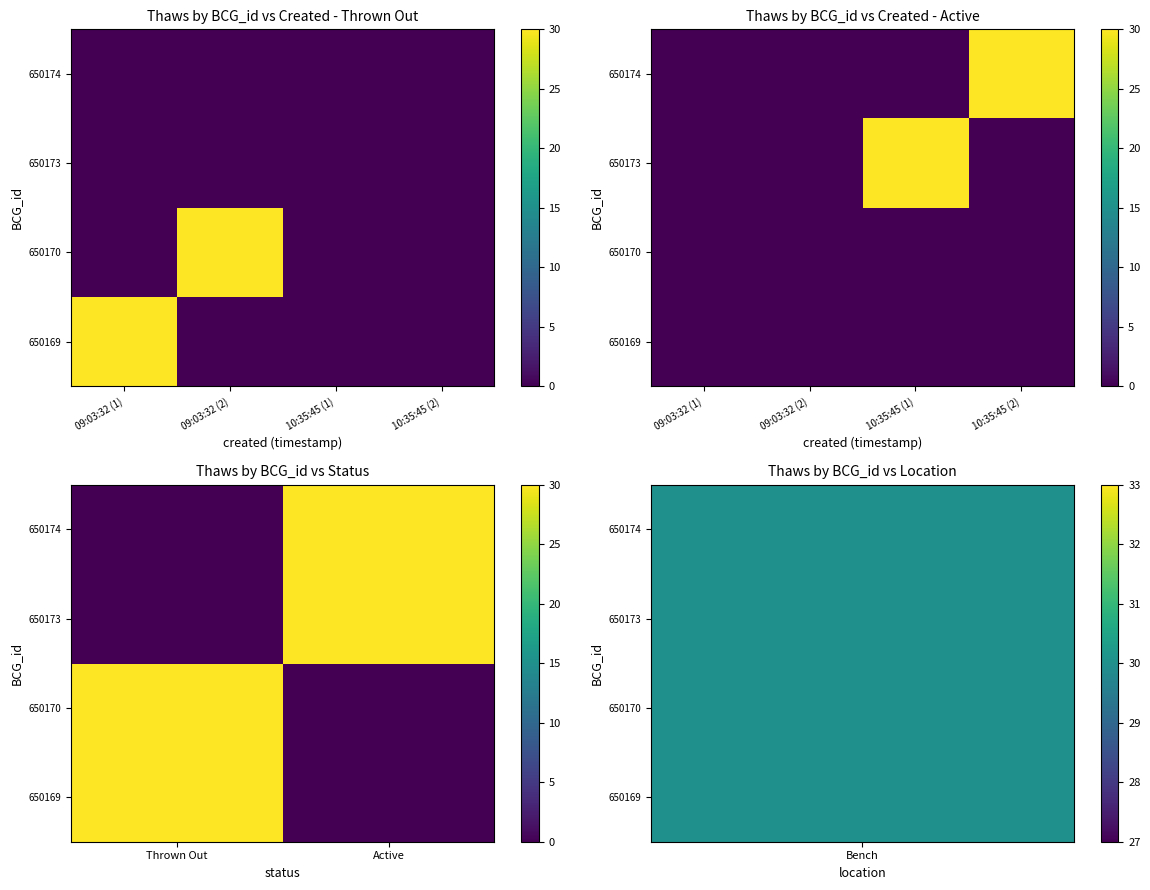

True or false: 650169 has a value of 0 at Active.

True